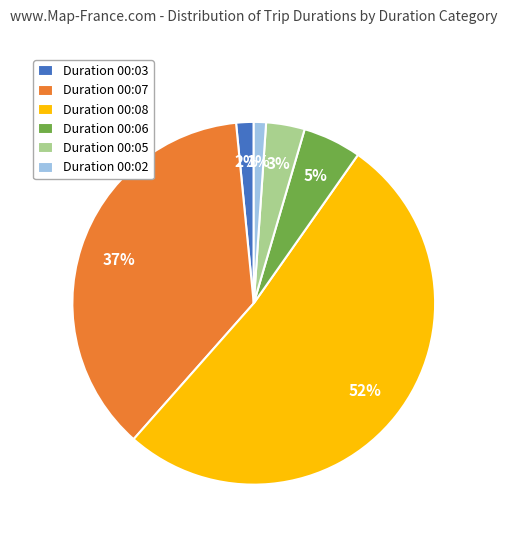

To the nearest percent, what is the difference between the largest and smallest slice percentages?

51%